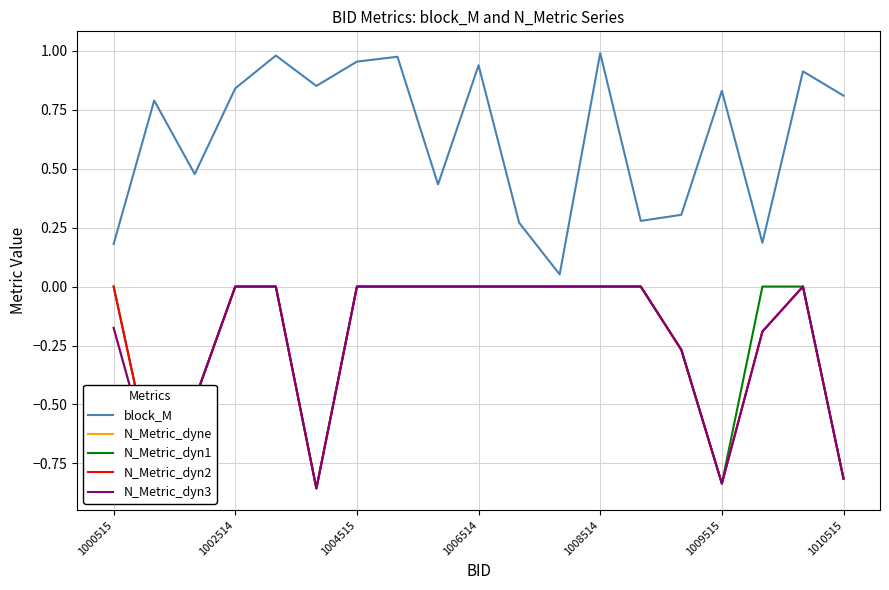

Is this an area chart (filled region under the line)?

No